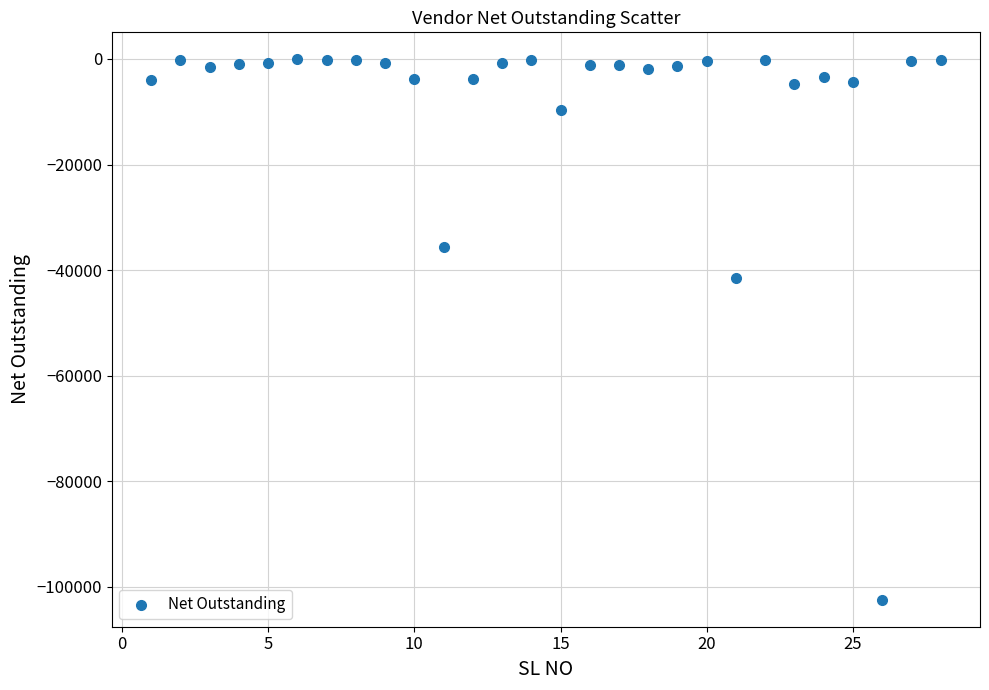

What is the range of X values (max minus min)?

27.0